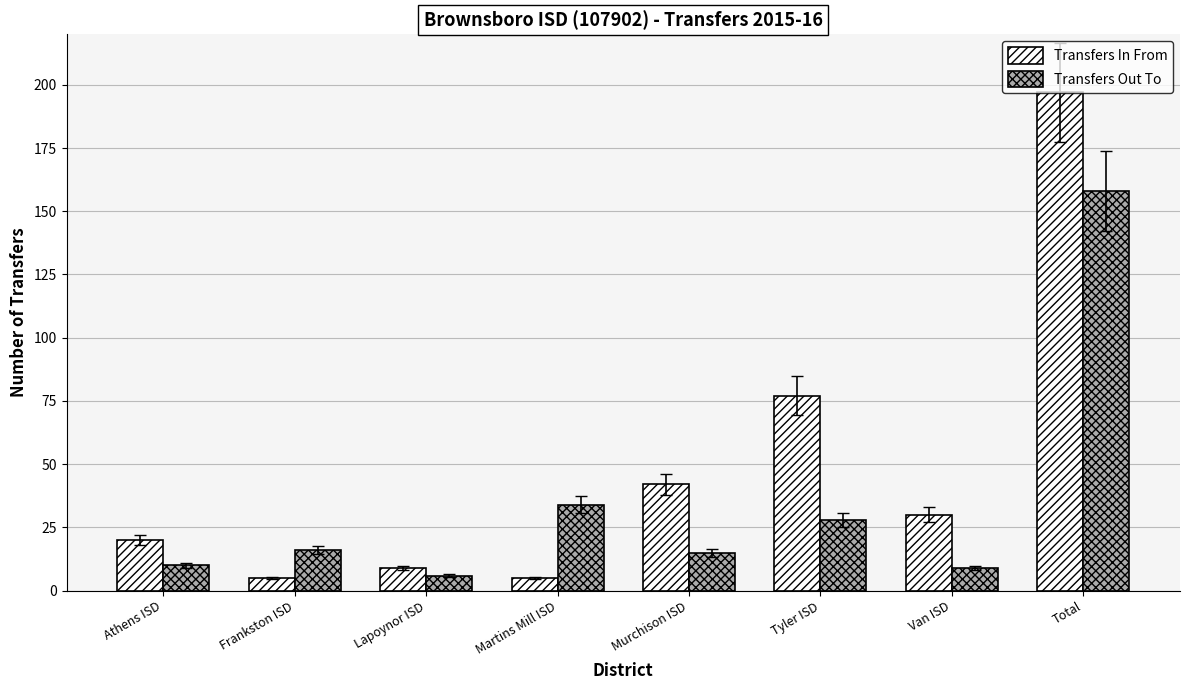

What is the difference between the Transfers In From values at Tyler ISD and Lapoynor ISD?

68